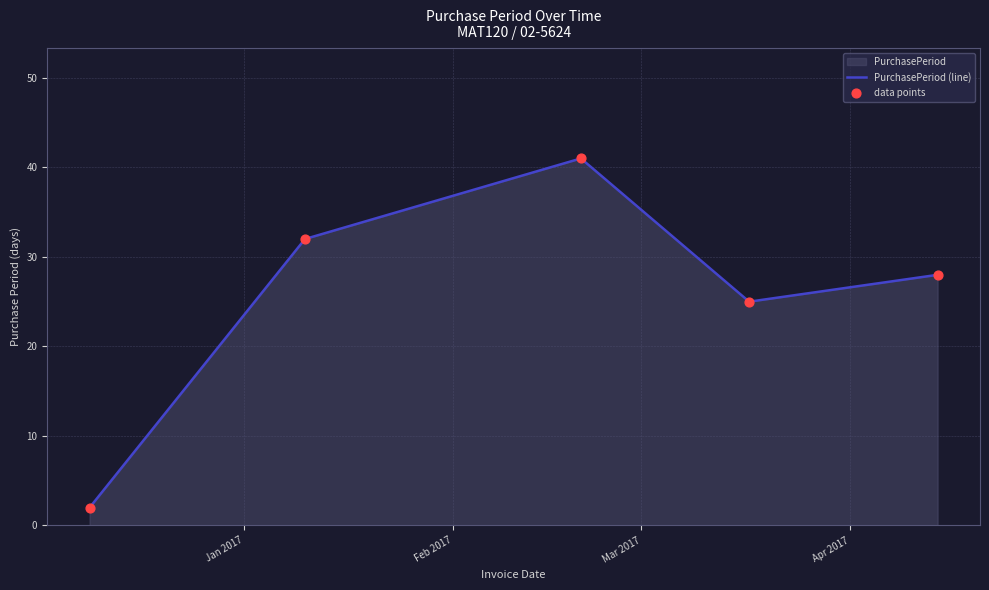

Which series has the widest spread of Y values?

PurchasePeriod (line)